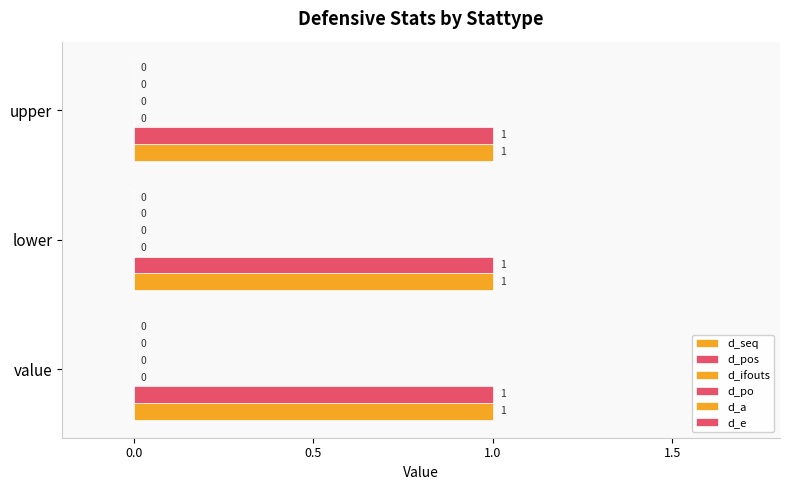

Rank the categories by d_e value from lowest to highest.

value, lower, upper